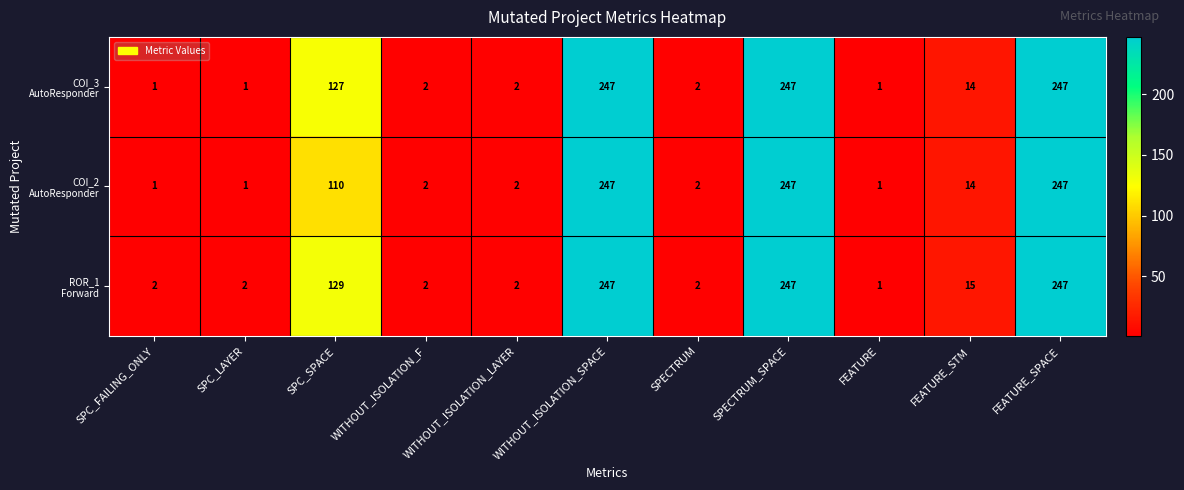

What is the minimum value shown in the chart?

1